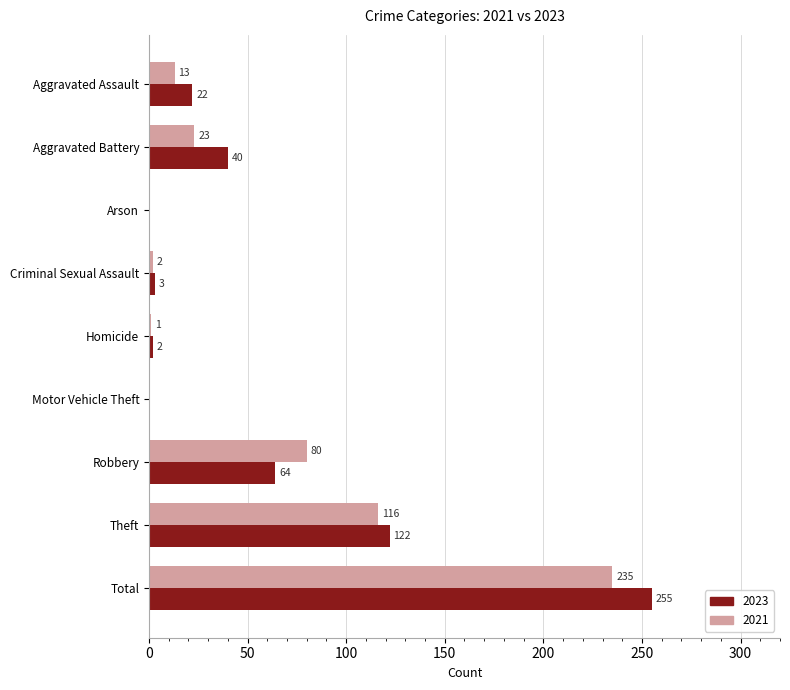

Count the number of categories in the chart.

9